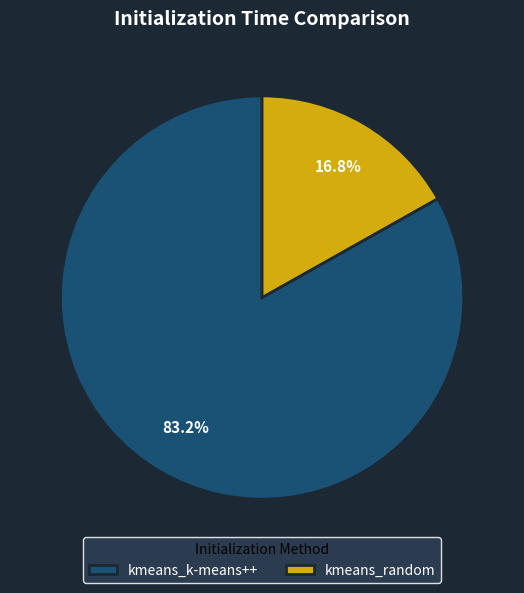

Between kmeans_random and kmeans_k-means++, which is larger?

kmeans_k-means++